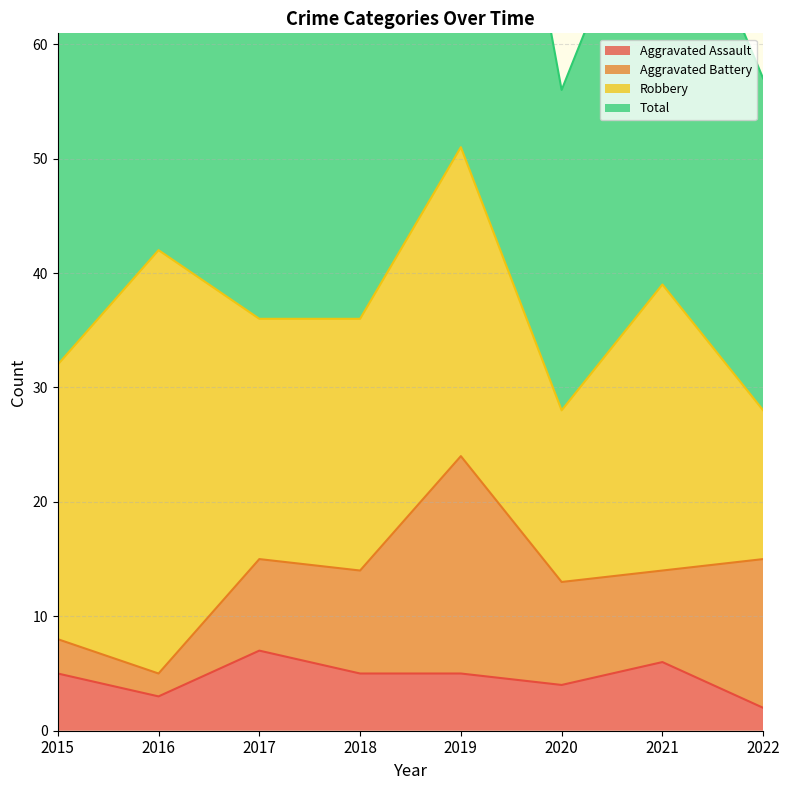

Which series has the largest range (max minus min)?

Total